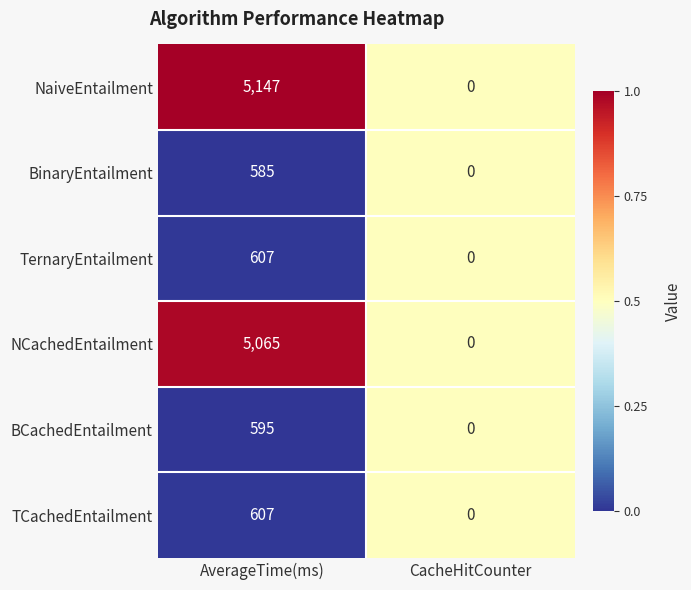

Reading right to left, what are all the values shown in this chart?

NaiveEntailment: 0	5147
BinaryEntailment: 0	585
TernaryEntailment: 0	607
NCachedEntailment: 0	5065
BCachedEntailment: 0	595
TCachedEntailment: 0	607